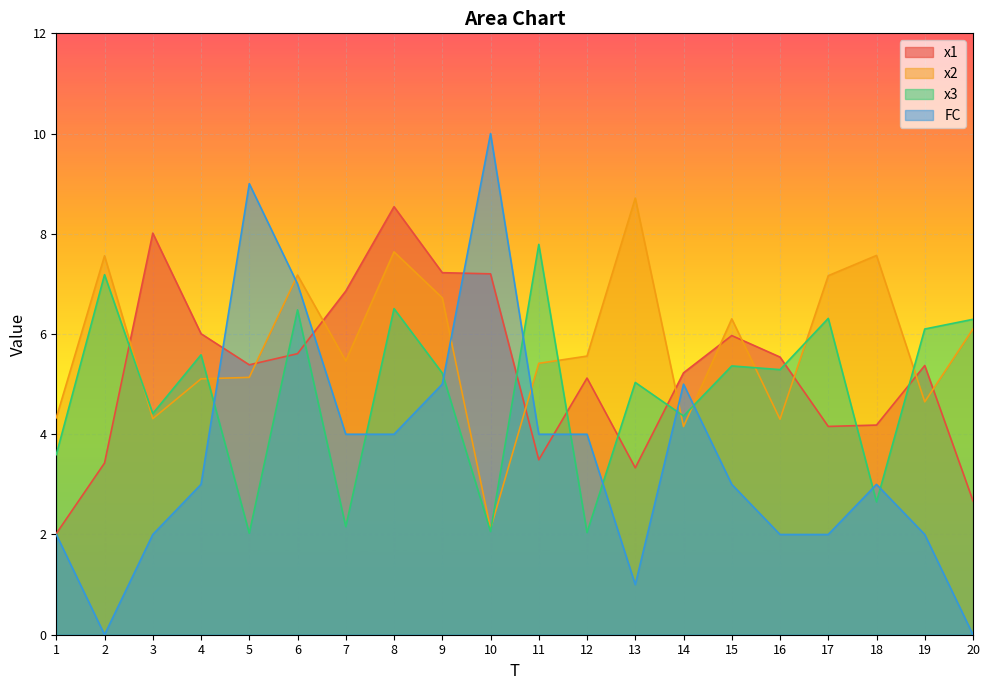

True or false: x2 has more than 0 interior local peaks.

True